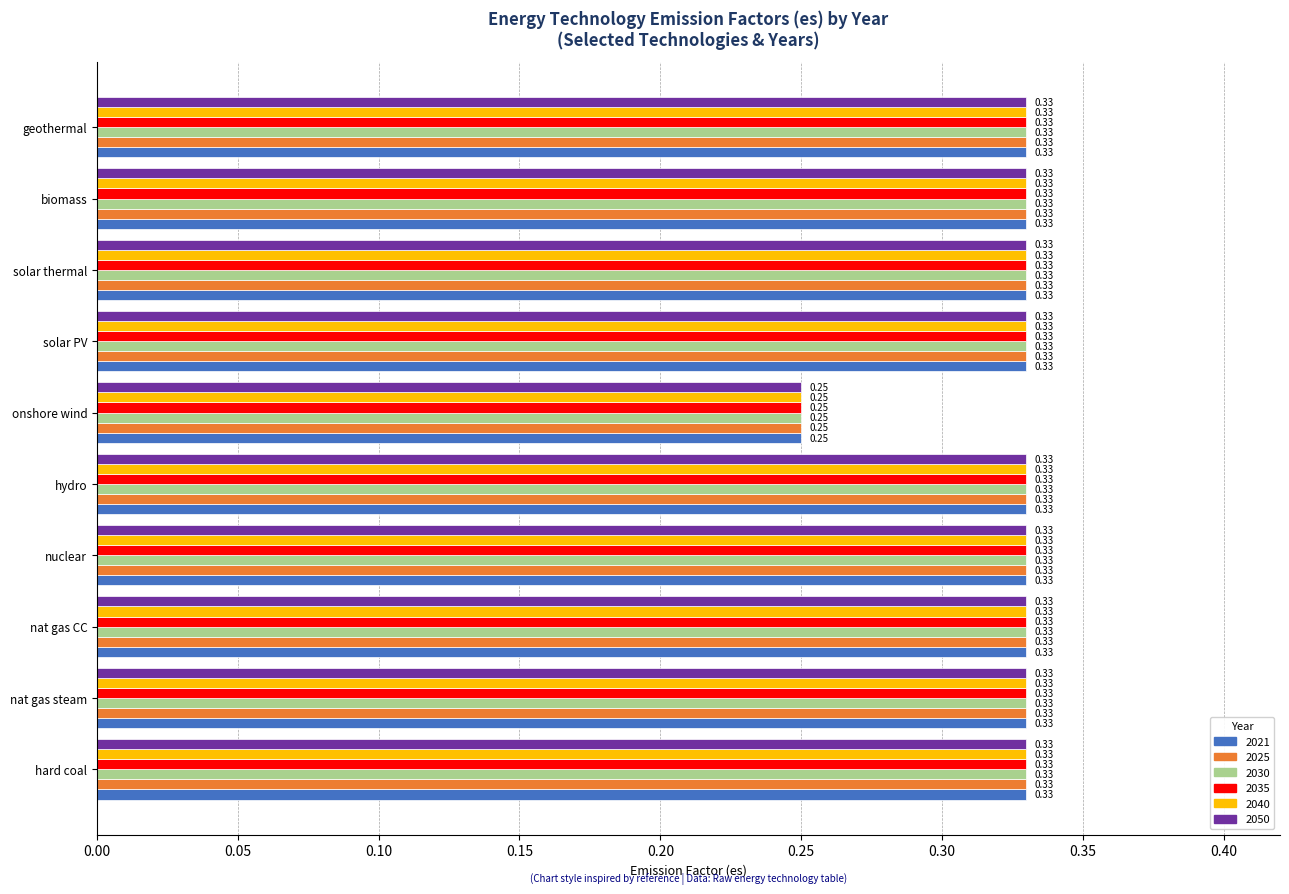

Which category has the lowest value in the 2040 series?

onshore wind